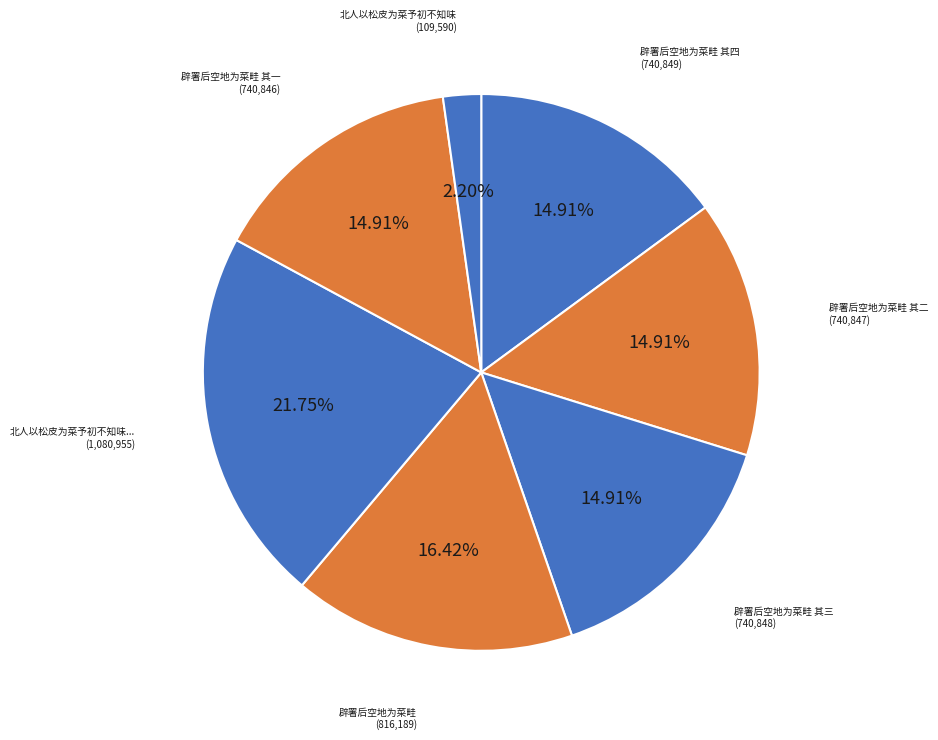

To the nearest percent, what is the average slice percentage?

14%